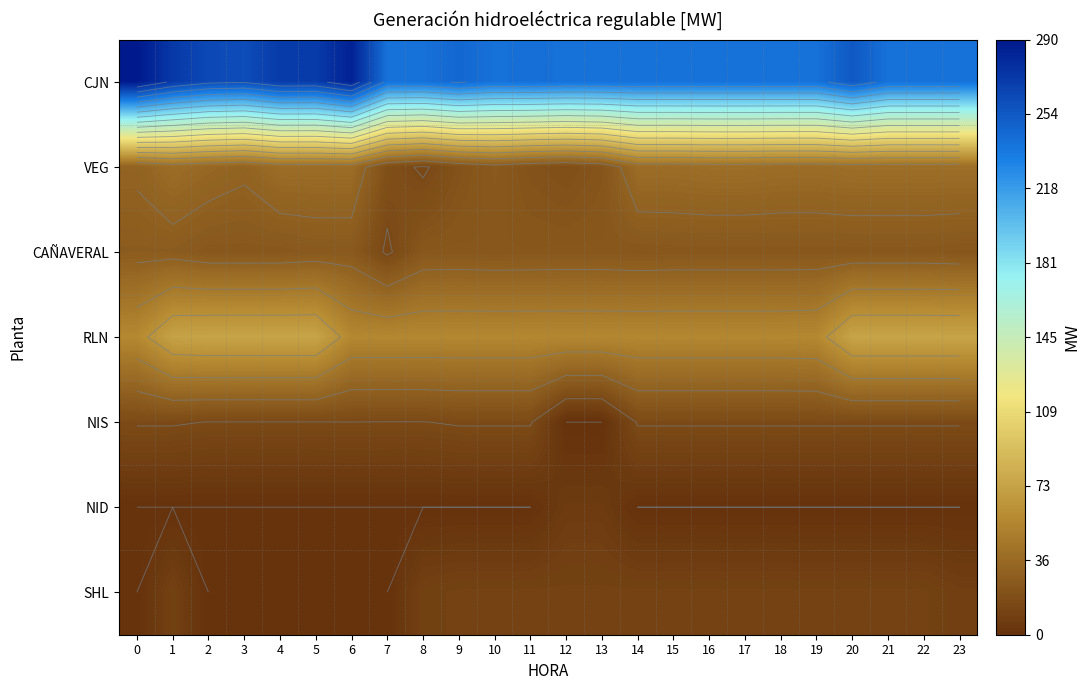

The value of NID at 20 is 2.7. True or false?

False